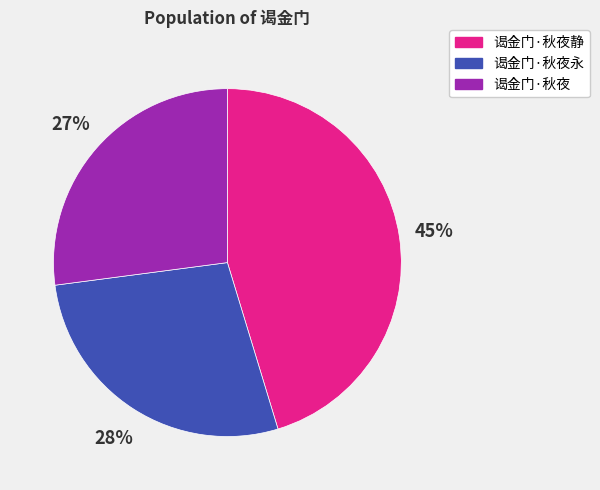

To the nearest percent, what is the difference between the 谒金门·秋夜 and 谒金门·秋夜永 slice percentages?

1%